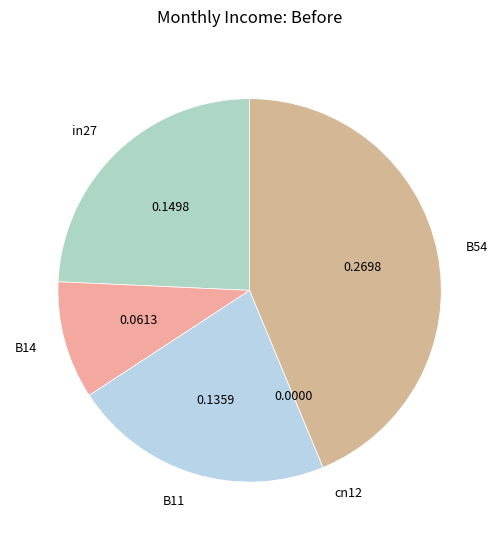

Is there any slice that represents more than half of the pie?

No